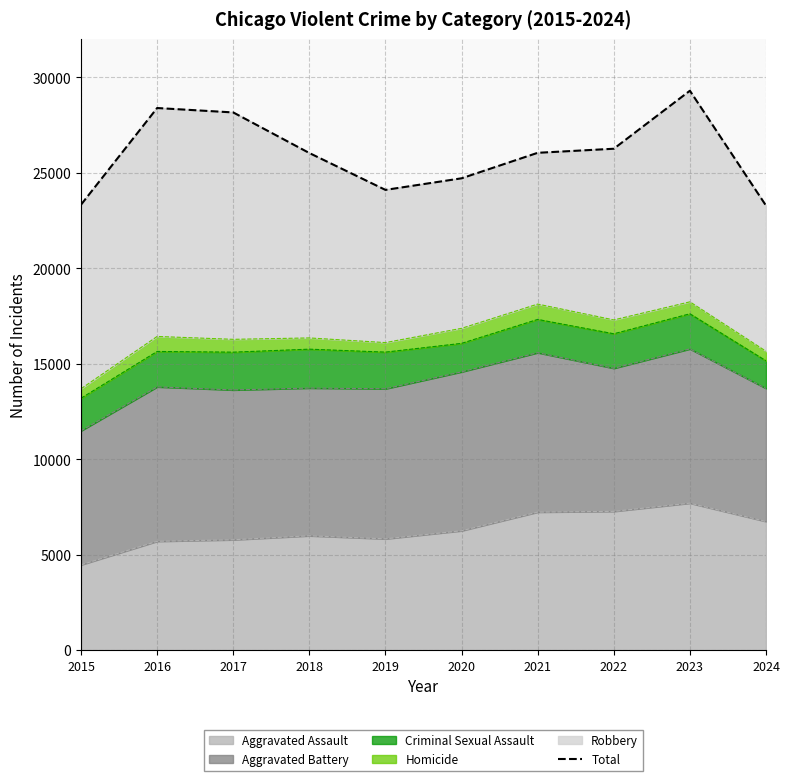

True or false: the data has more than 2 interior local peaks.

False